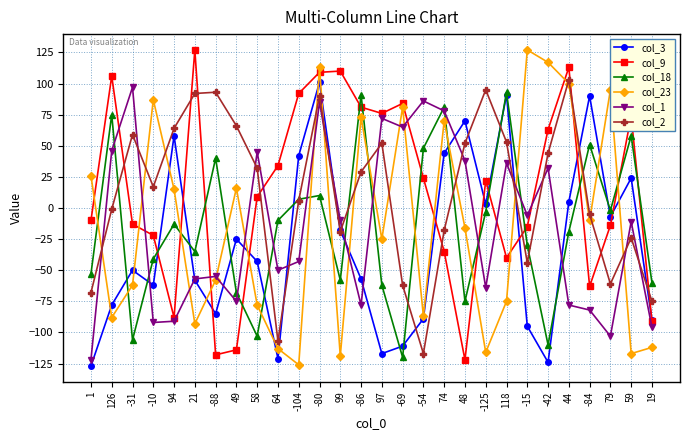

Read the col_23 value at -15.

127